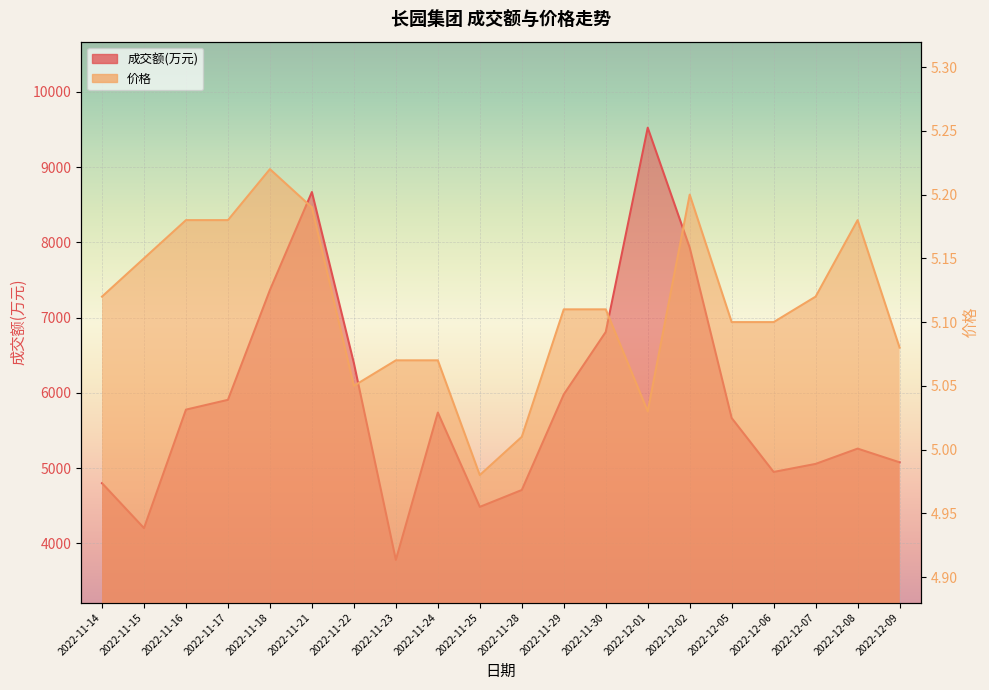

Which series has the largest total across all categories?

成交额(万元)